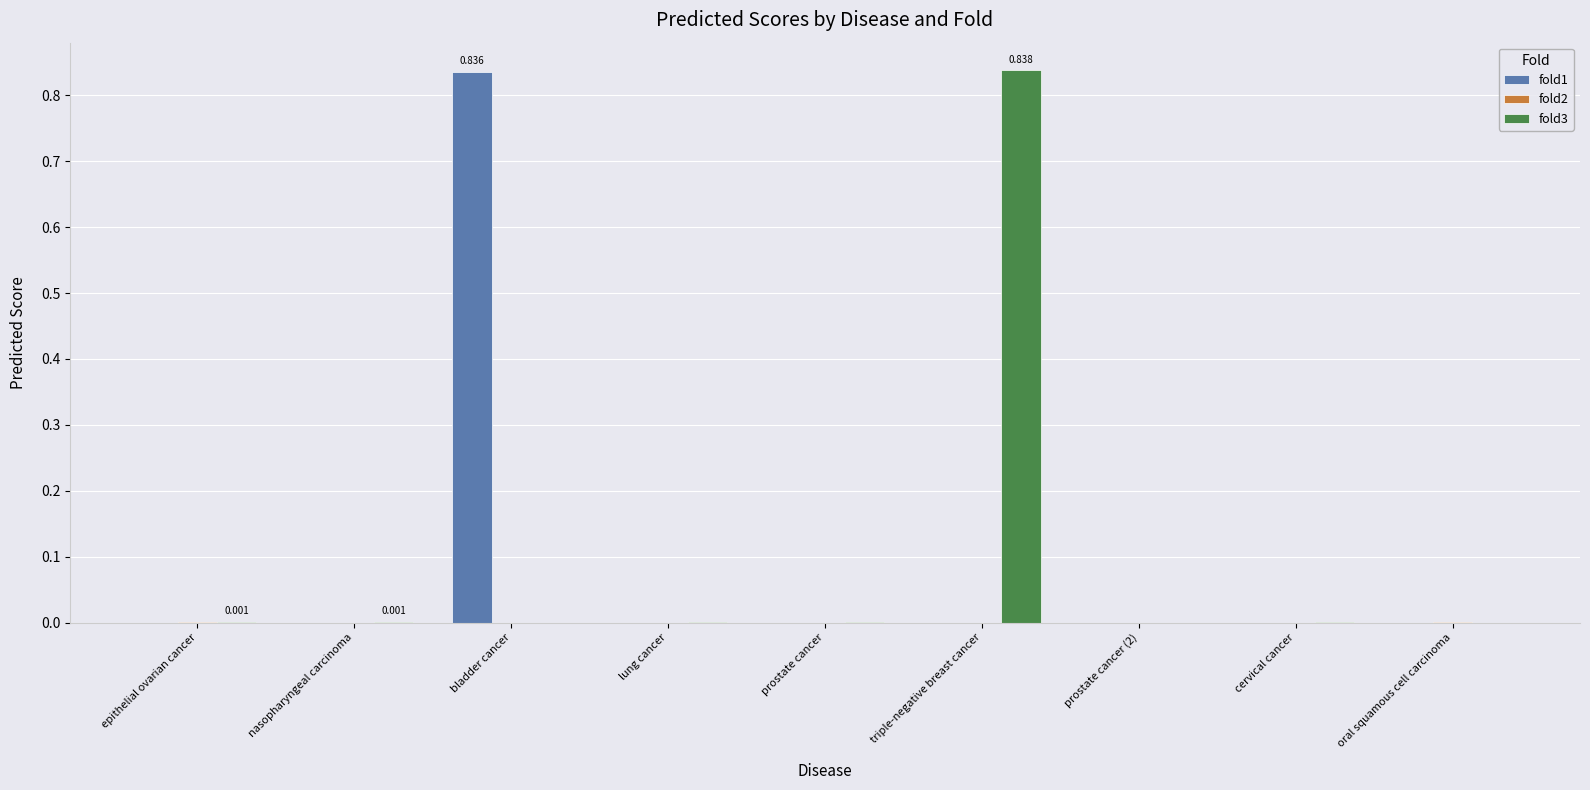

At which label does fold3 reach its peak?

triple-negative breast cancer